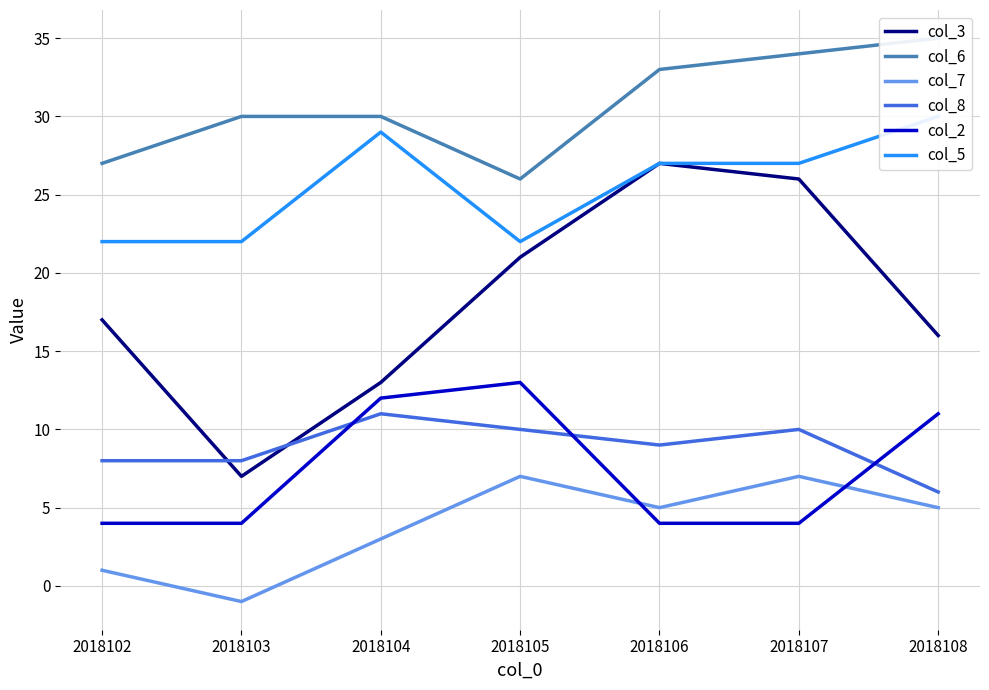

Is this an area chart (filled region under the line)?

No